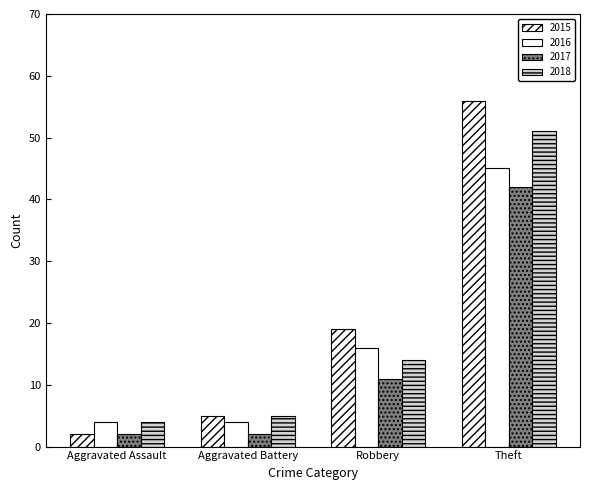

Is the value of 2016 at Theft greater than the value of 2018 at Aggravated Assault?

Yes